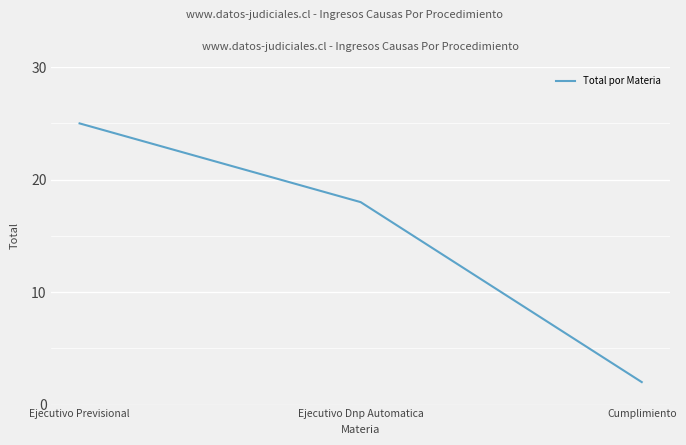

Reading left to right, extract all data points from this chart.

Ejecutivo Previsional=25	Ejecutivo Dnp Automatica=18	Cumplimiento=2